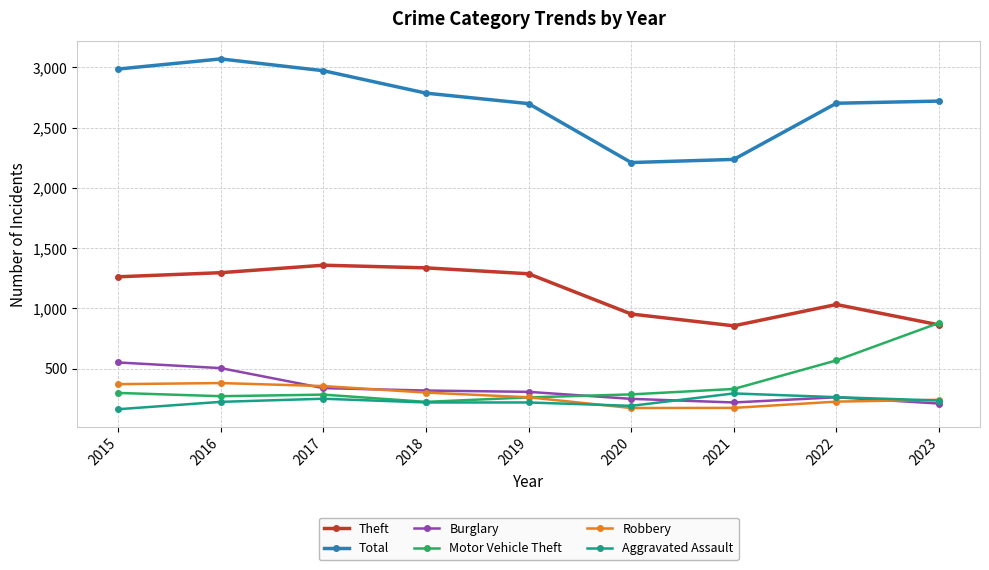

True or false: Theft and Total cross at least once.

False